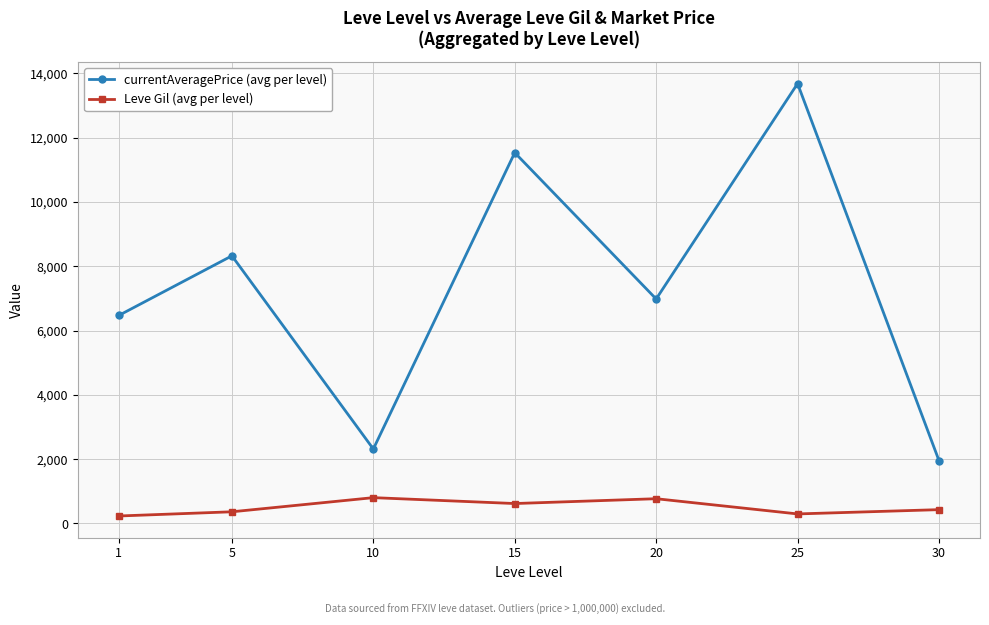

What is the approximate value of Leve Gil (avg per level) at 1?

232.5